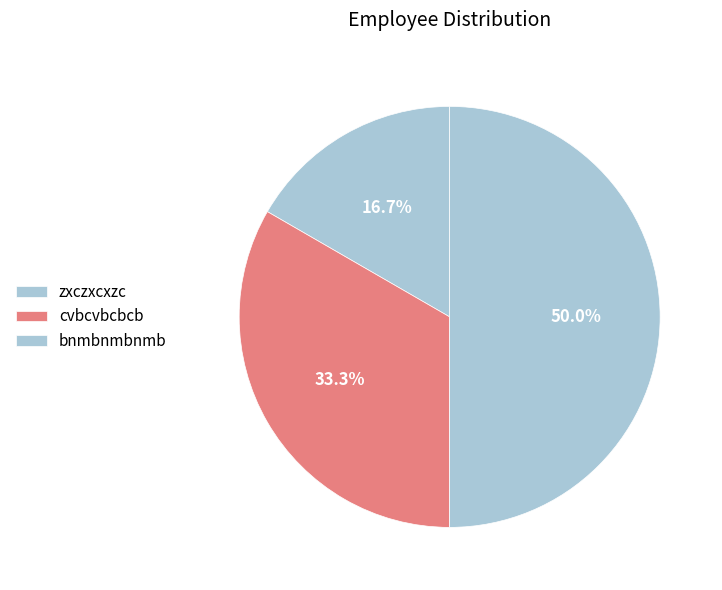

Which has a higher value, cvbcvbcbcb or bnmbnmbnmb?

bnmbnmbnmb